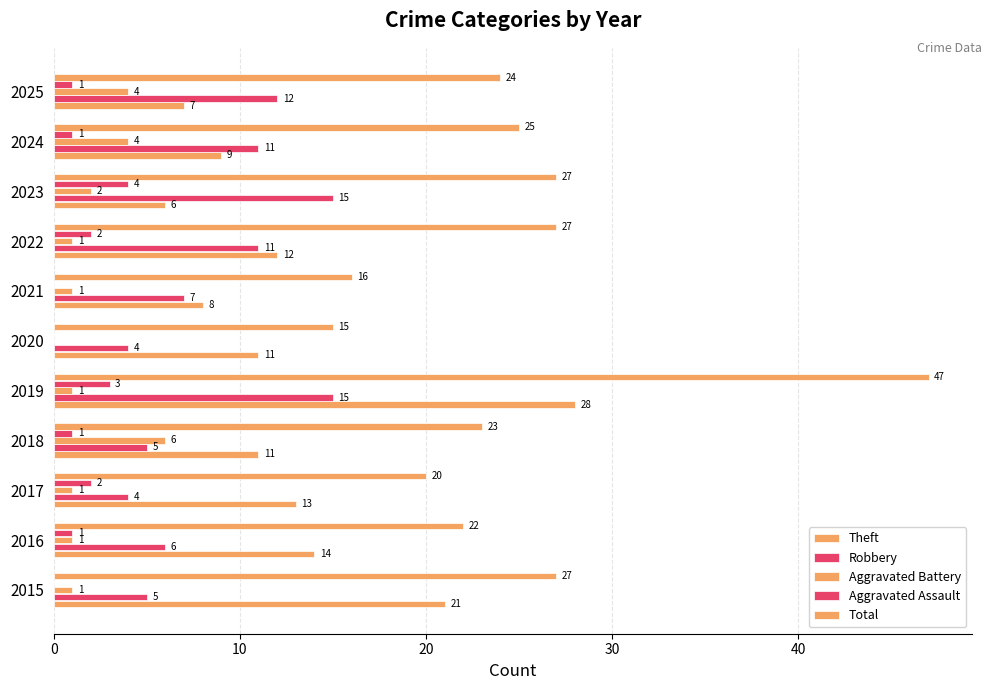

Which series has the largest total across all categories?

Total